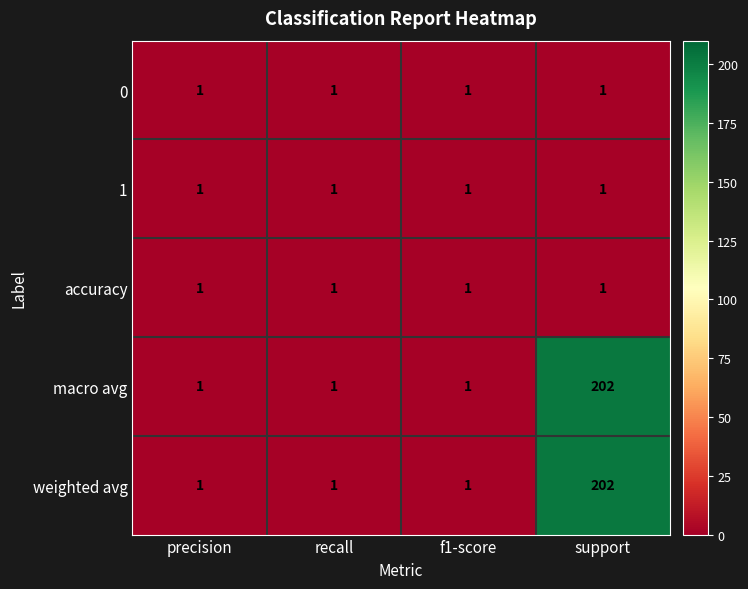

At which category does the chart reach its peak across all series?

support